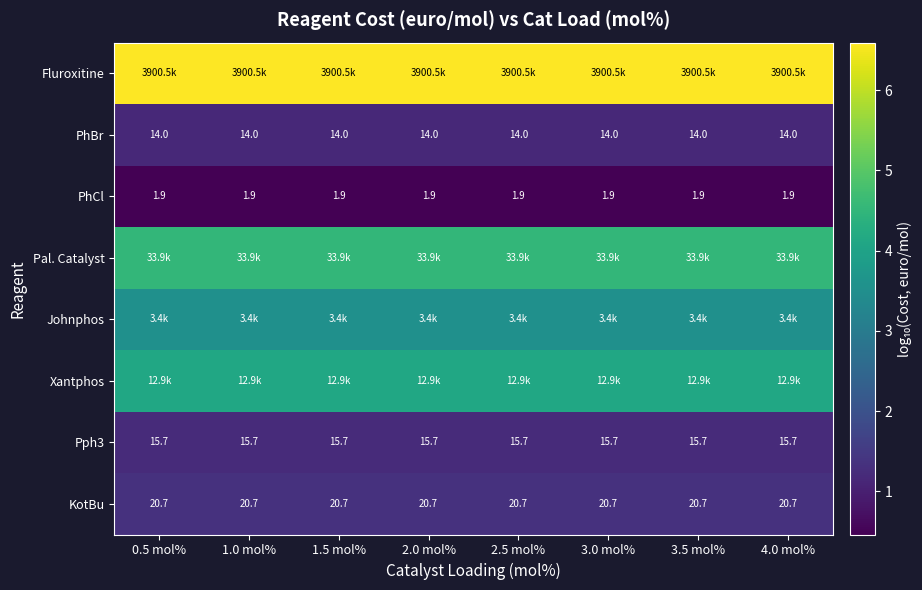

The Pph3 series shows 0.4 at 2.5 mol%. True or false?

False